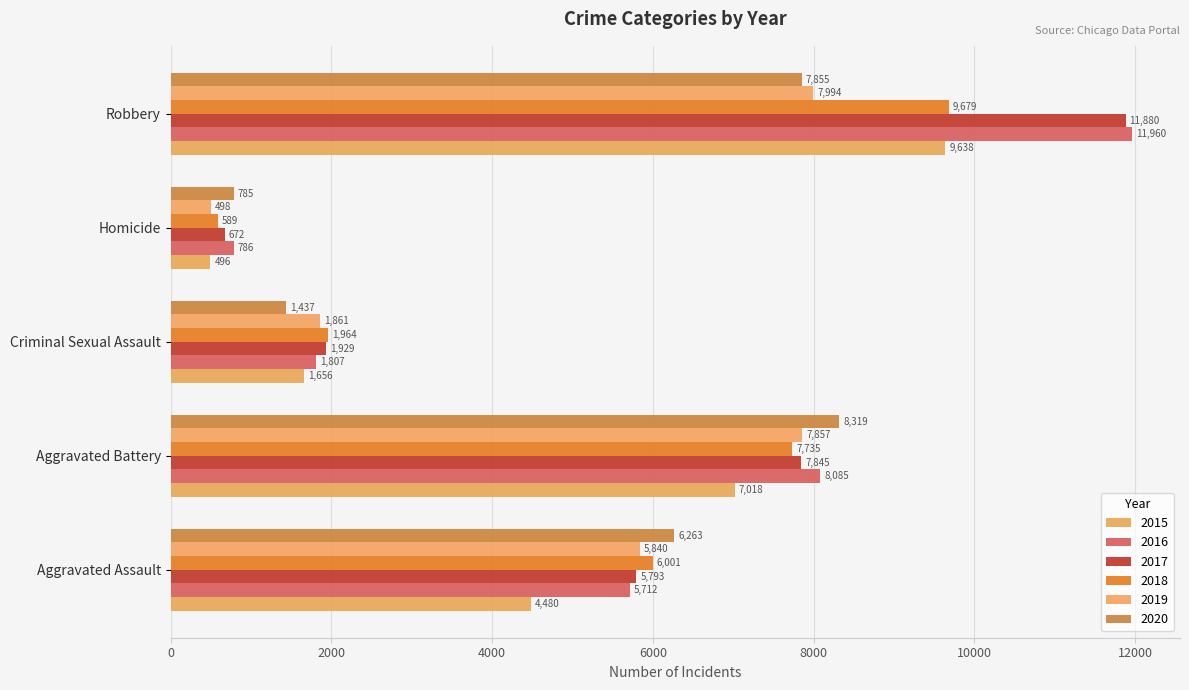

Reading left to right, what are all the values shown in this chart?

2015: Aggravated Assault=4480	Aggravated Battery=7018	Criminal Sexual Assault=1656	Homicide=496	Robbery=9638
2016: Aggravated Assault=5712	Aggravated Battery=8085	Criminal Sexual Assault=1807	Homicide=786	Robbery=11960
2017: Aggravated Assault=5793	Aggravated Battery=7845	Criminal Sexual Assault=1929	Homicide=672	Robbery=11880
2018: Aggravated Assault=6001	Aggravated Battery=7735	Criminal Sexual Assault=1964	Homicide=589	Robbery=9679
2019: Aggravated Assault=5840	Aggravated Battery=7857	Criminal Sexual Assault=1861	Homicide=498	Robbery=7994
2020: Aggravated Assault=6263	Aggravated Battery=8319	Criminal Sexual Assault=1437	Homicide=785	Robbery=7855